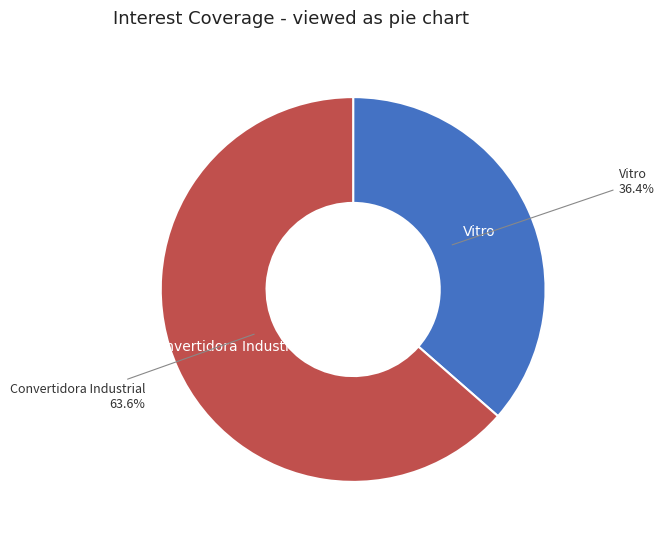

Is there any slice that represents more than half of the pie?

Yes